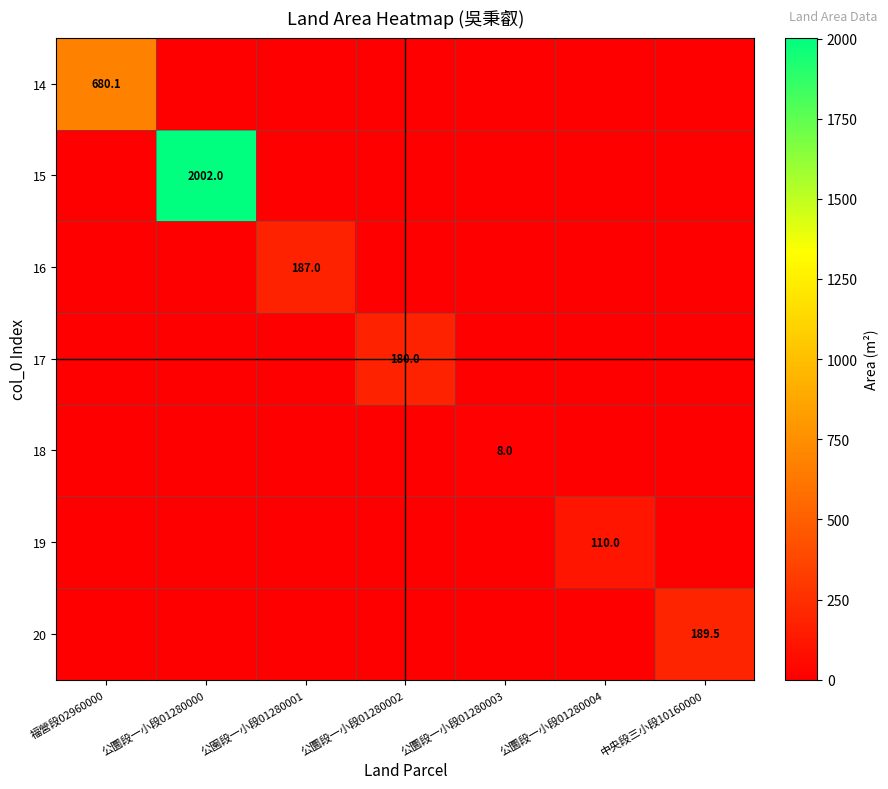

What is the sum of all 15 values?

2002.0